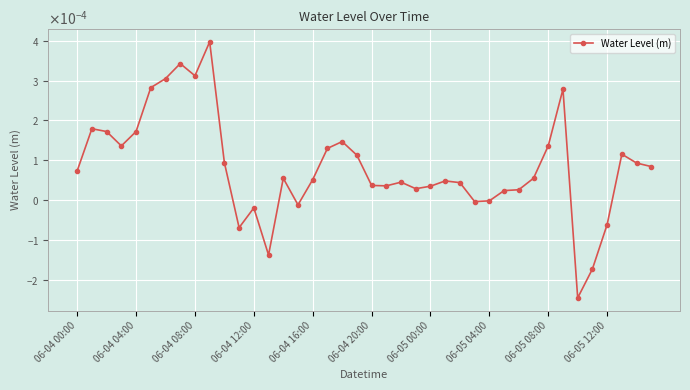

What is the label of the 18th point from the right?

22